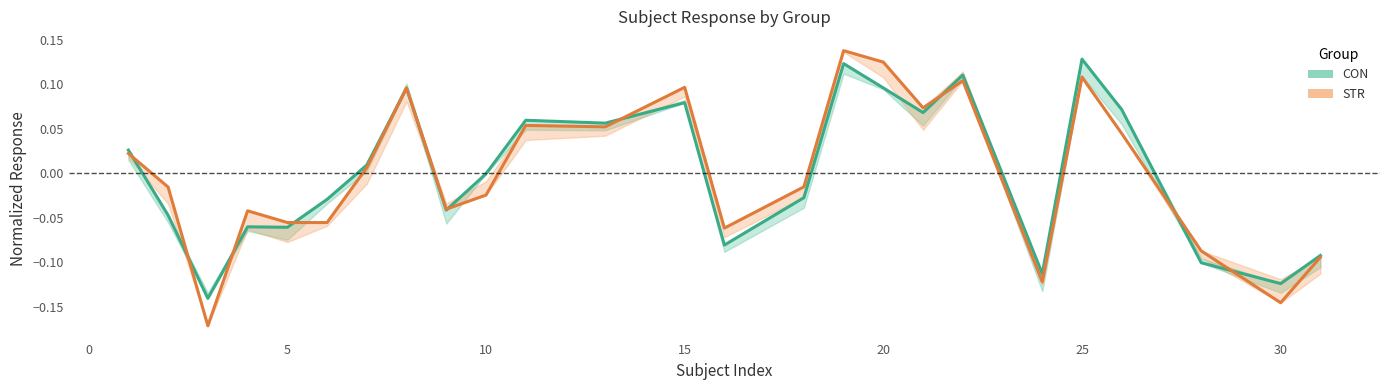

What is the minimum value for STR?

-0.2